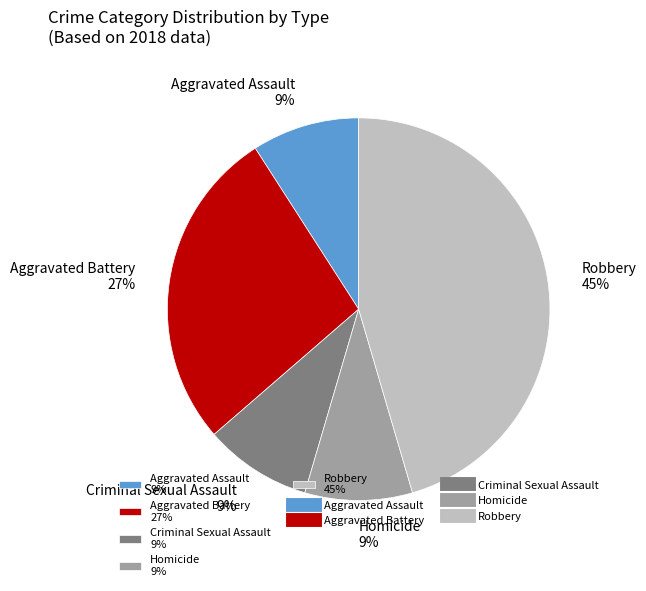

True or false: Aggravated Battery accounts for 20% of the total.

False